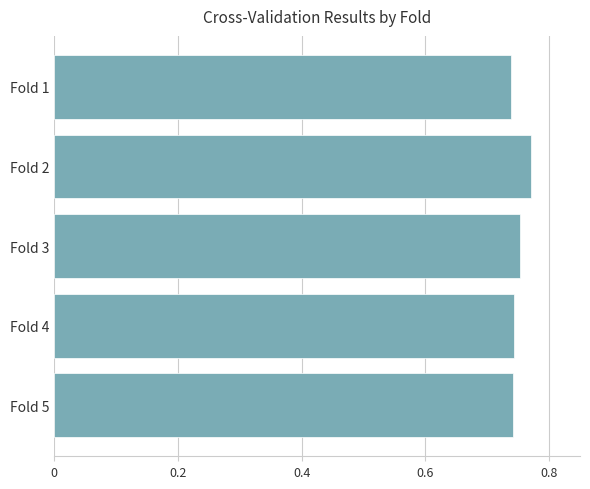

Which label corresponds to the largest value in the chart?

Fold 2